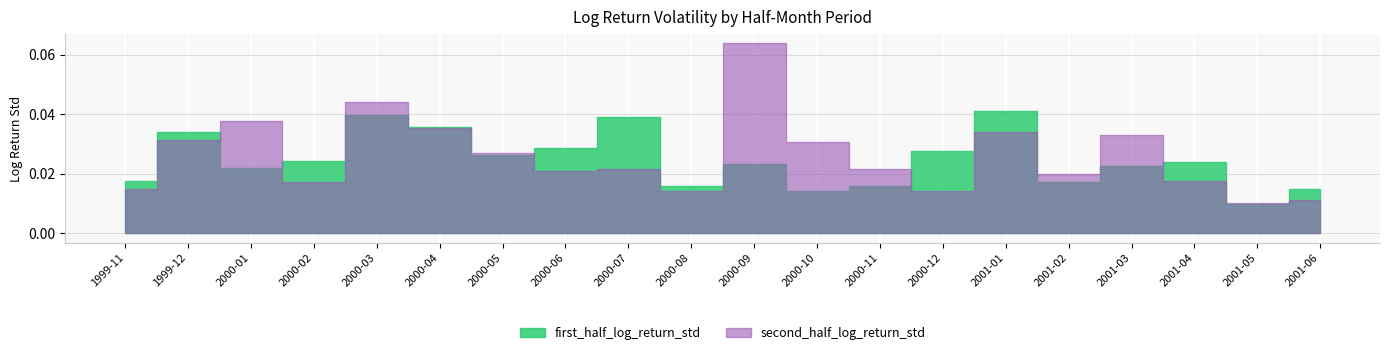

What position from the left is 1999-12?

2